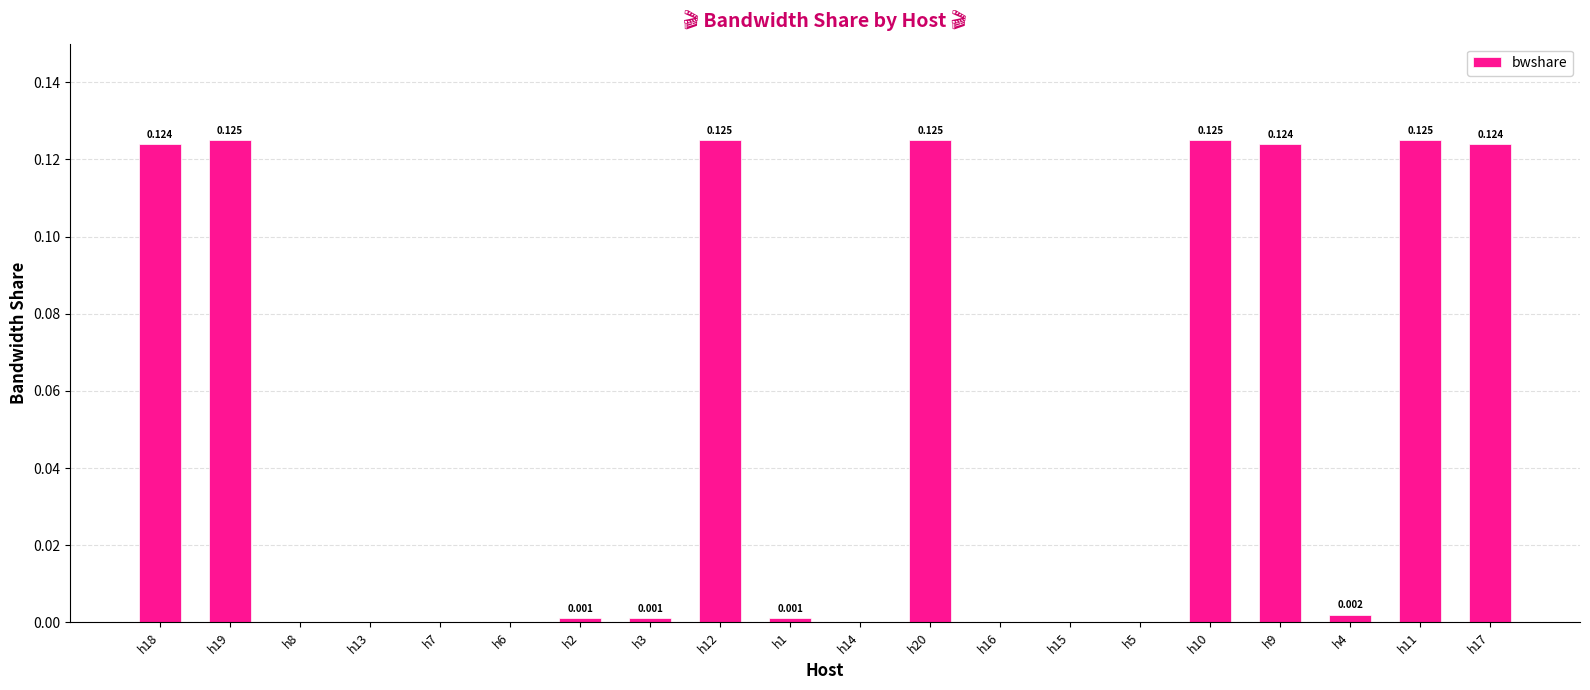

How many categories are shown in the chart?

20